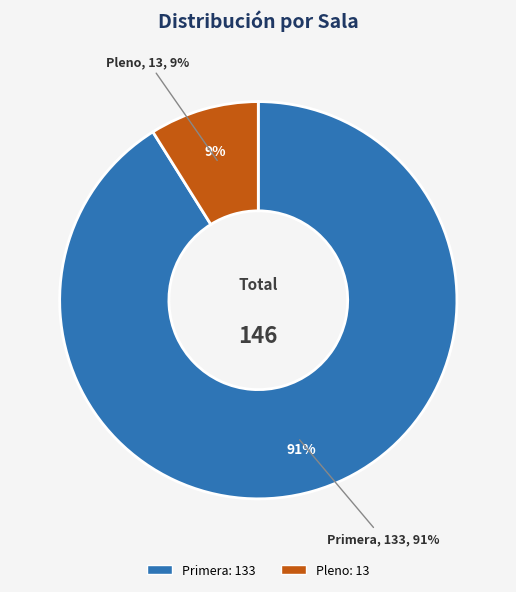

What is the total percentage of Primera and Pleno?

100.0%